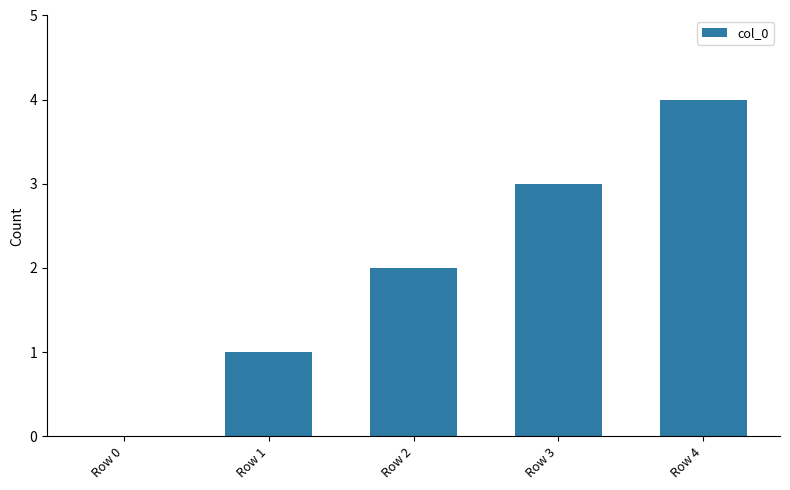

At which category does the chart reach its peak across all series?

Row 4